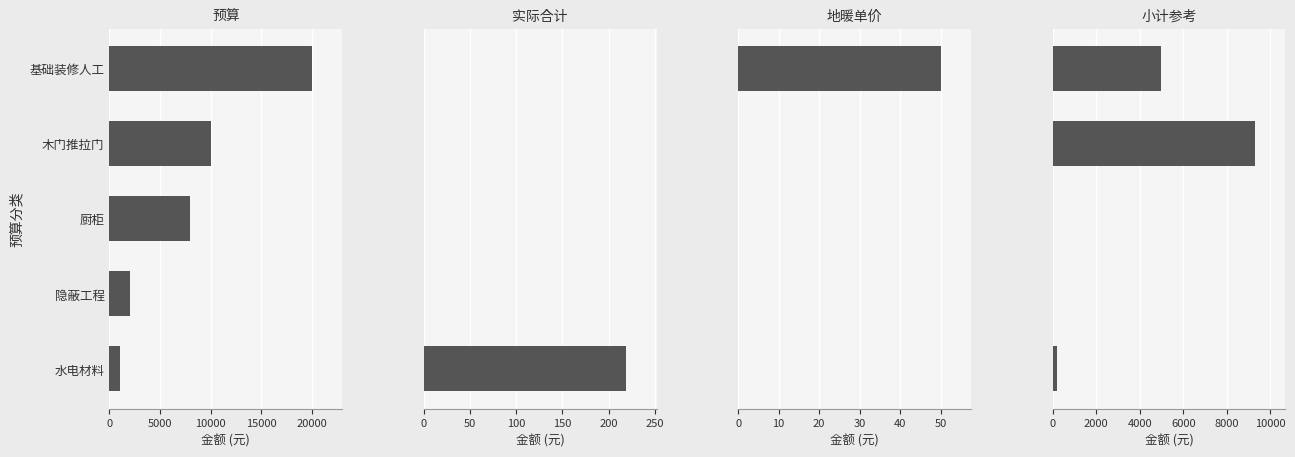

The 小计参考 series shows 5615 at 隐蔽工程. True or false?

False